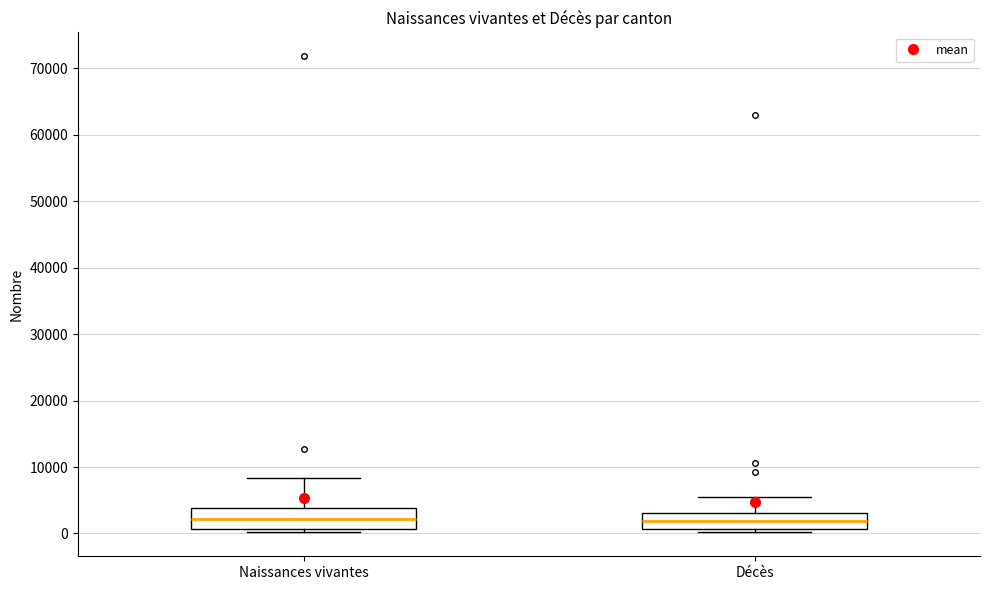

Where is the upper edge of the box for Décès on the y-axis? The values are not printed on the chart, so give them approximately, as read against the axis.

3000